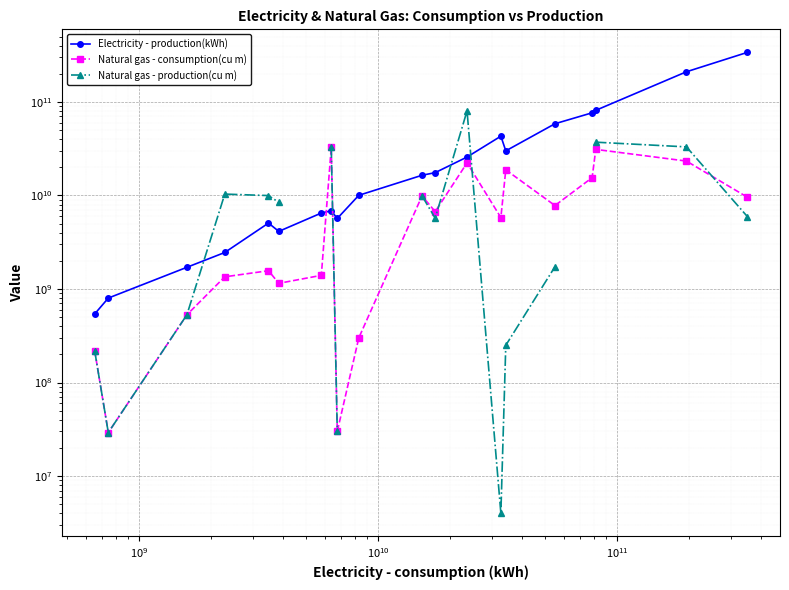

Which series has the largest total across all categories?

Electricity - production(kWh)